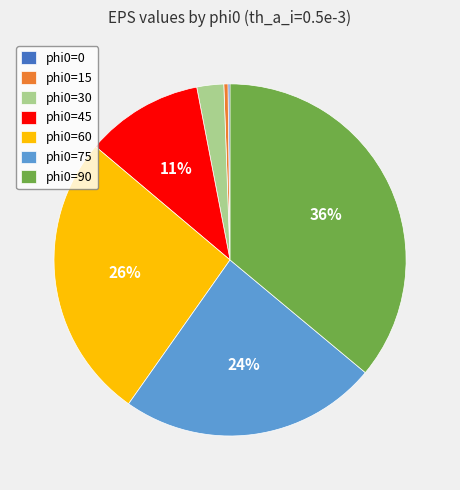

Do phi0=90 and phi0=30 together represent more than half of the pie?

No